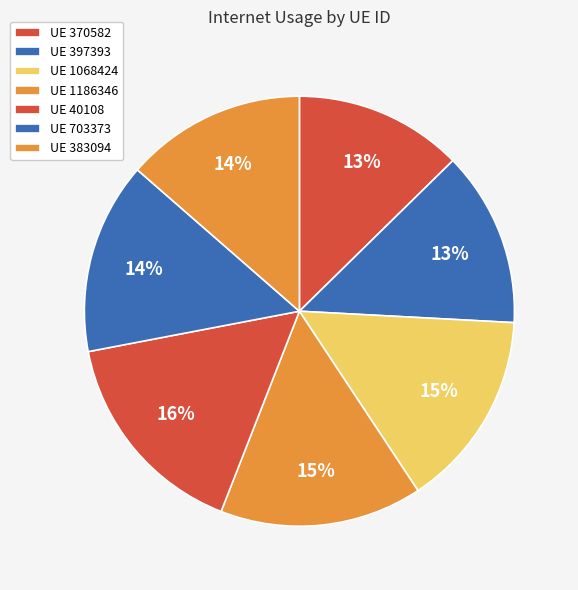

How many segments does this pie chart have?

7